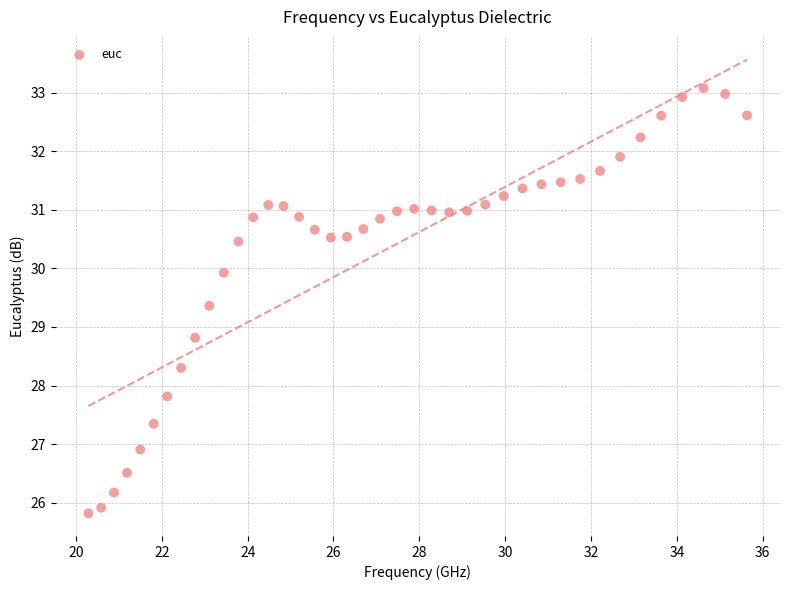

What Y value in the scatter plot is closest to 29?

28.8